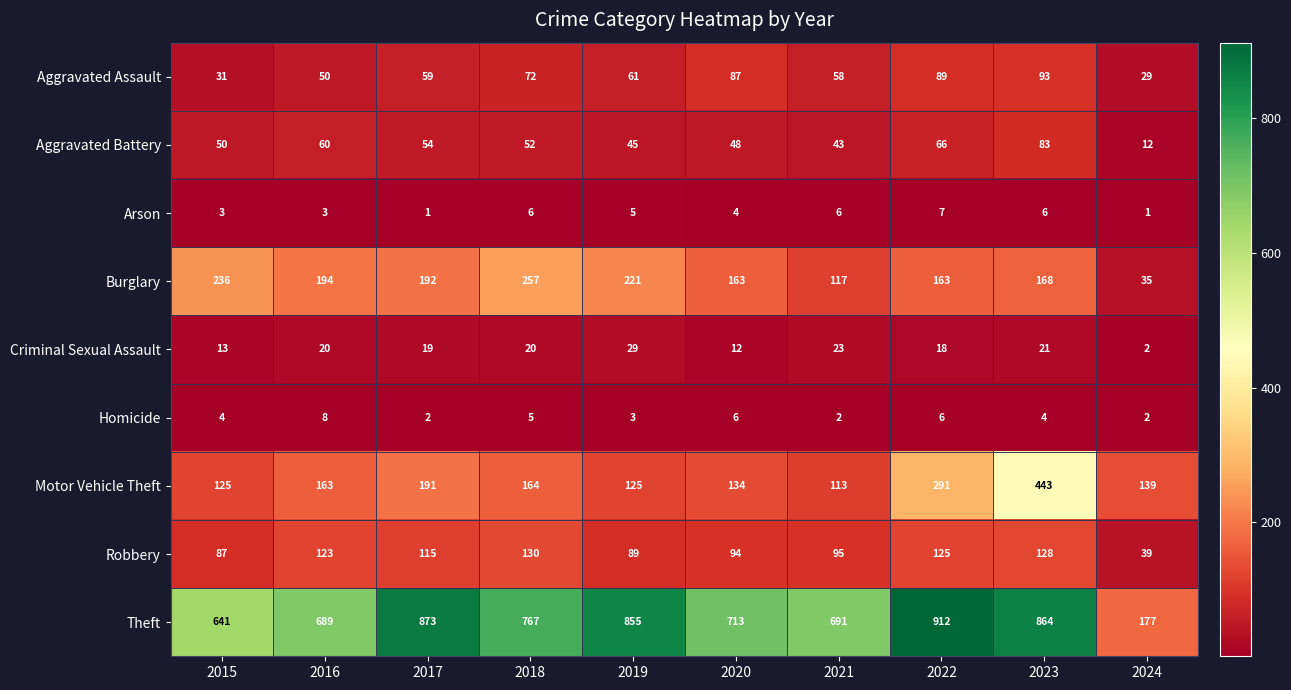

Which series has the widest spread of values?

Theft